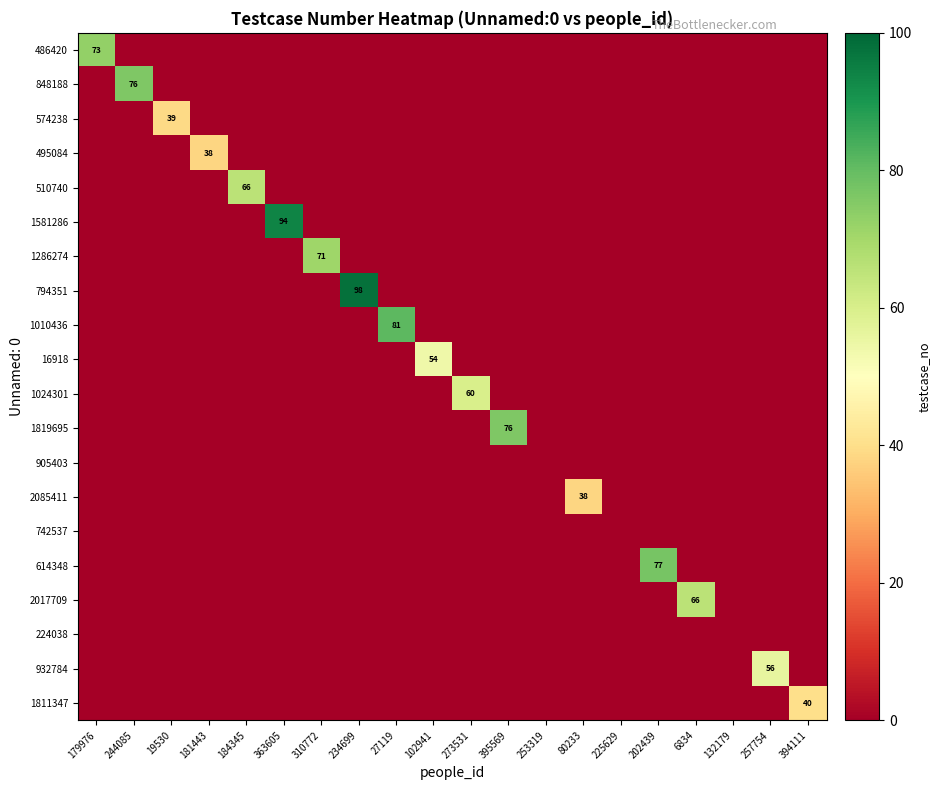

How many data points does each series have?

20